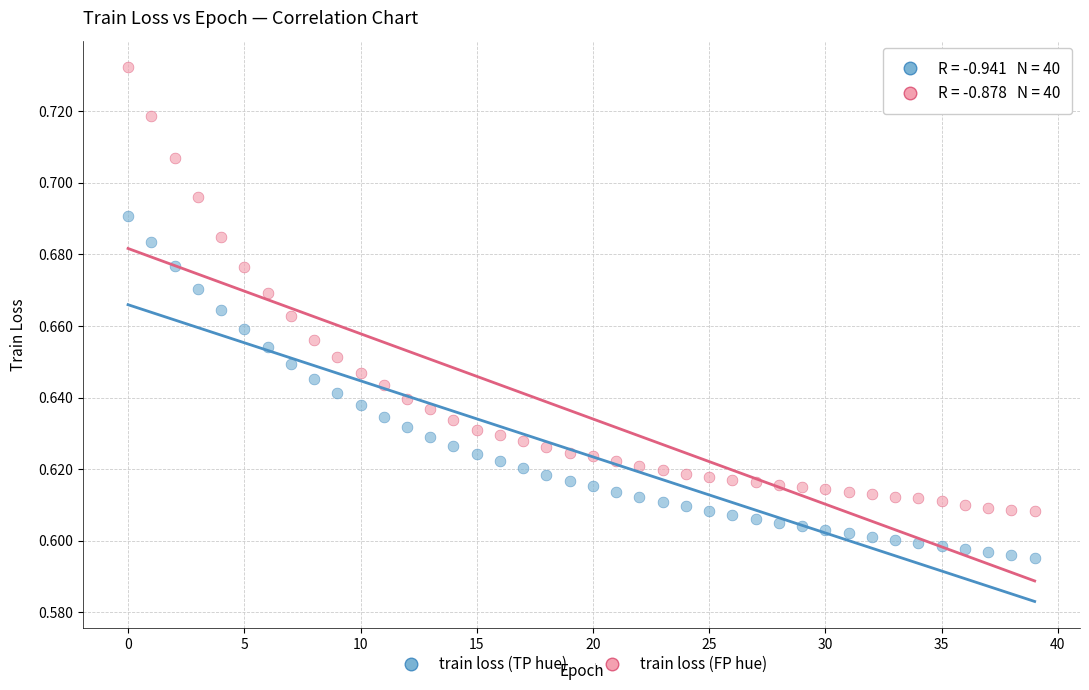

Which series has the widest spread of Y values?

train loss (FP hue)